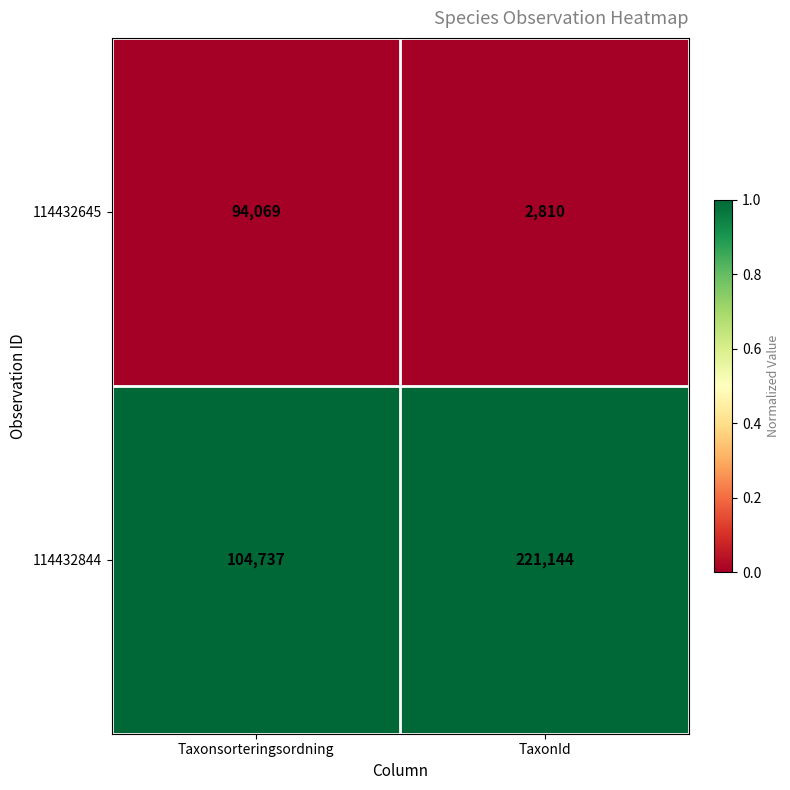

Reading left to right, list all the values displayed in this chart.

114432645: 94069	2810
114432844: 104737	221144